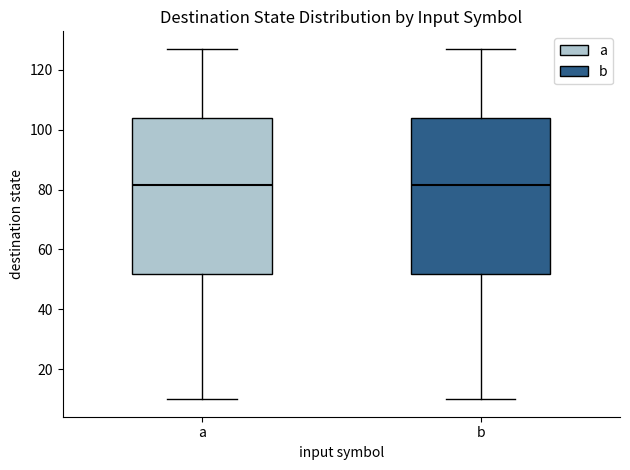

Reading left to right, read every box against the y-axis: the position of its median line, the range the box covers, and the ends of its whiskers. The values are not printed on the chart, so give them approximately, as read against the axis.

a: median 82, box 52 to 104, whiskers 10 to 128
b: median 82, box 52 to 104, whiskers 10 to 128